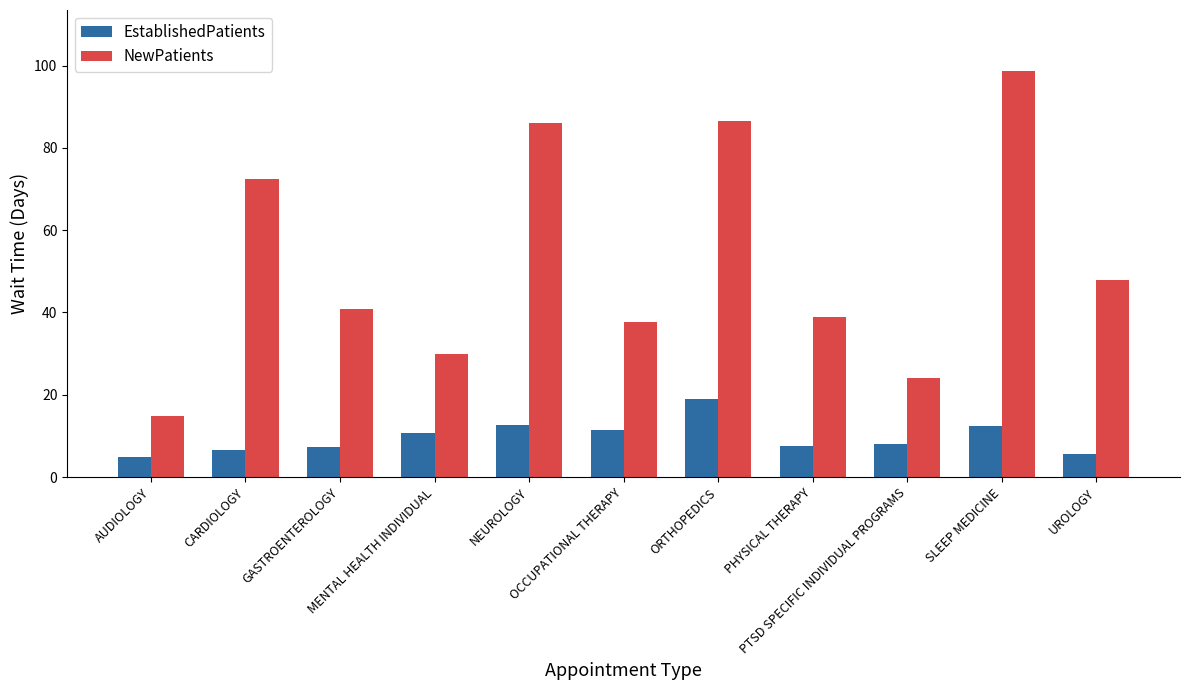

What is the greatest value displayed?

98.7